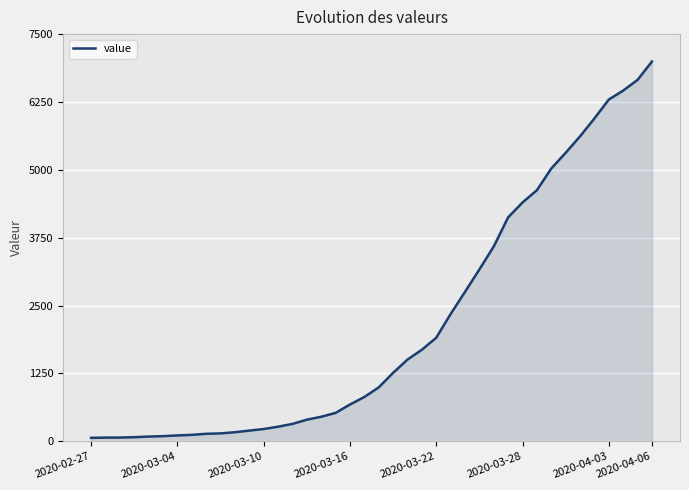

What is the difference between the maximum and minimum values?

6931